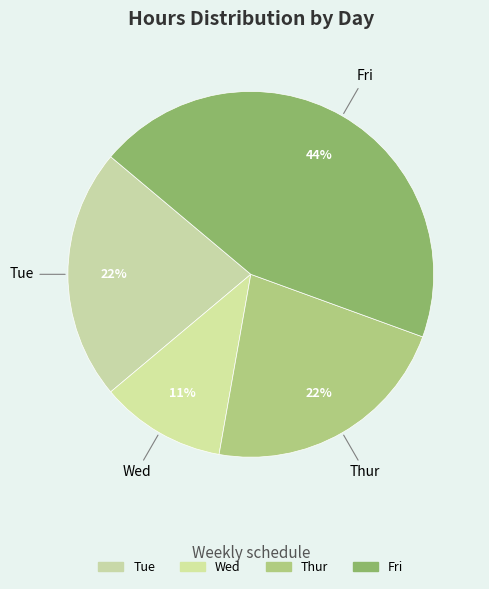

Count the number of slices in the pie.

4